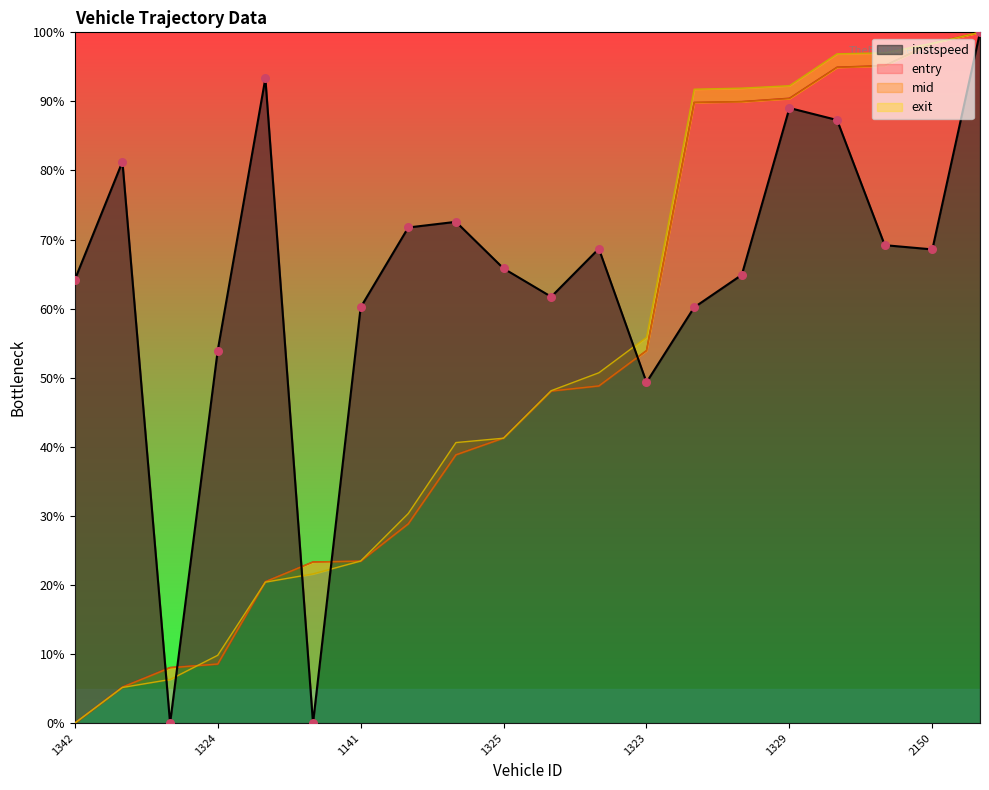

At which category is the sum across all series the highest?

3312